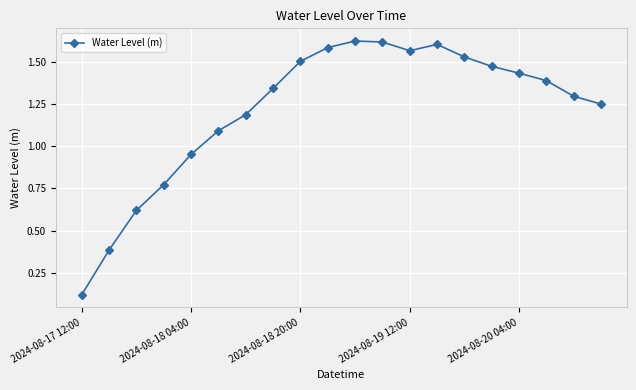

How many points are lower than both their immediate neighbors (excluding endpoints)?

1